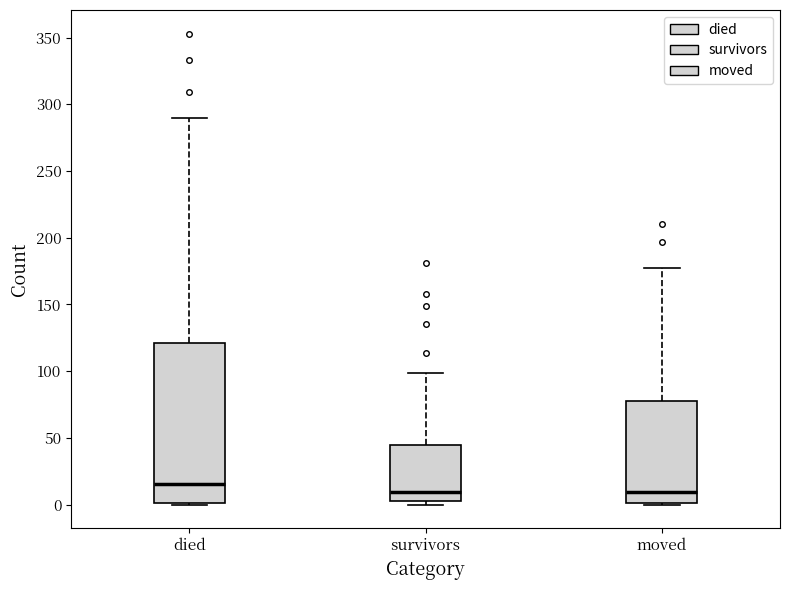

Reading left to right, read every box against the y-axis: the position of its median line, the range the box covers, and the ends of its whiskers. The values are not printed on the chart, so give them approximately, as read against the axis.

died: median 15, box 0 to 120, whiskers 0 to 290
survivors: median 10, box 5 to 45, whiskers 0 to 100
moved: median 10, box 0 to 80, whiskers 0 to 175